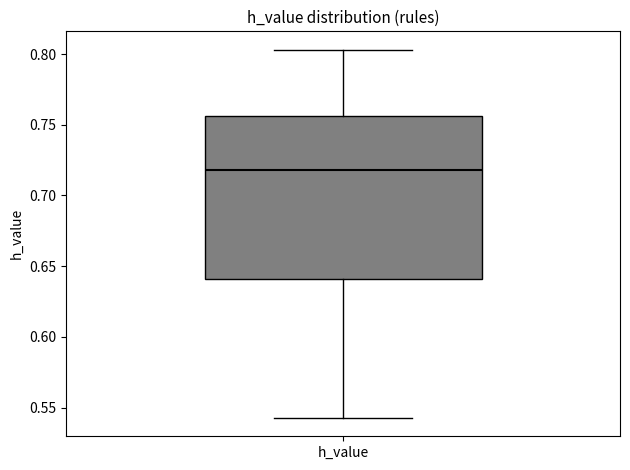

Read this box plot against the y-axis: the position of the median line, the range covered by the box, and the ends of both whiskers. The values are not printed on the chart, so give them approximately, as read against the axis.

median 0.720, box 0.640 to 0.755, whiskers 0.545 to 0.805